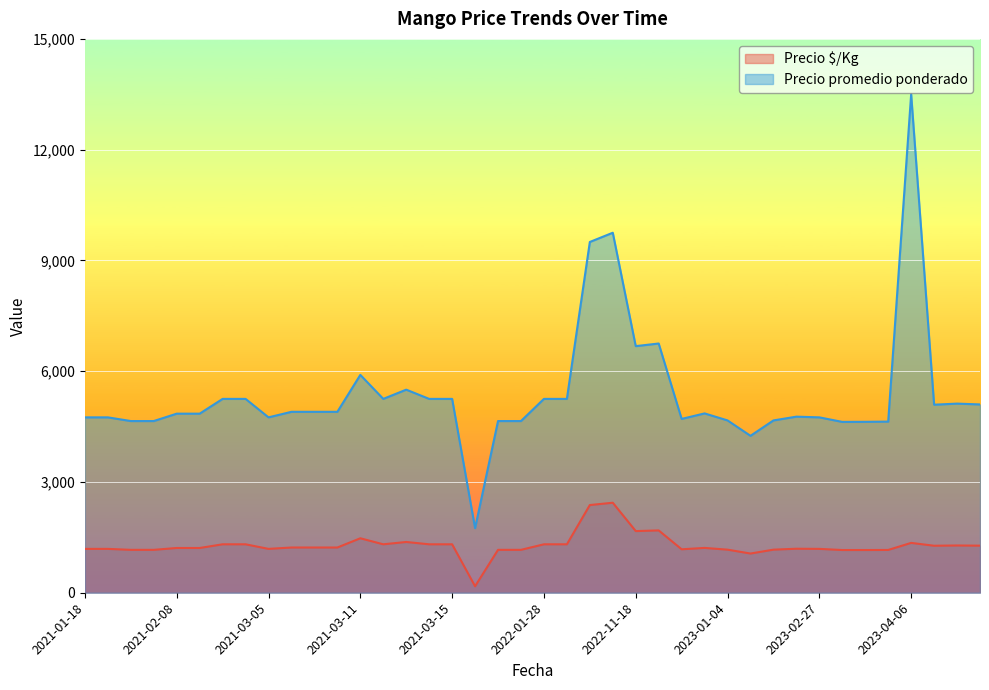

What is the spread (max minus min) of values at 2021-12-17?

3488